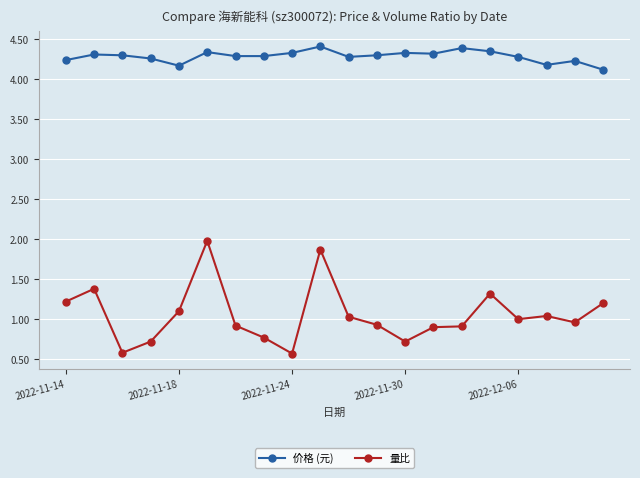

How many lines are shown in the chart?

2